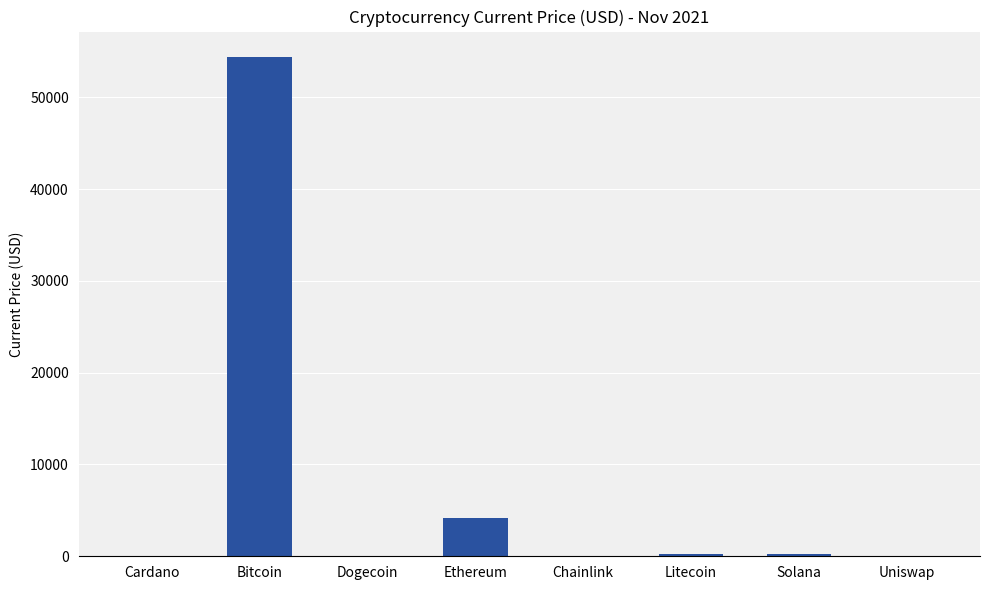

What is the maximum value shown in the chart?

54445.0